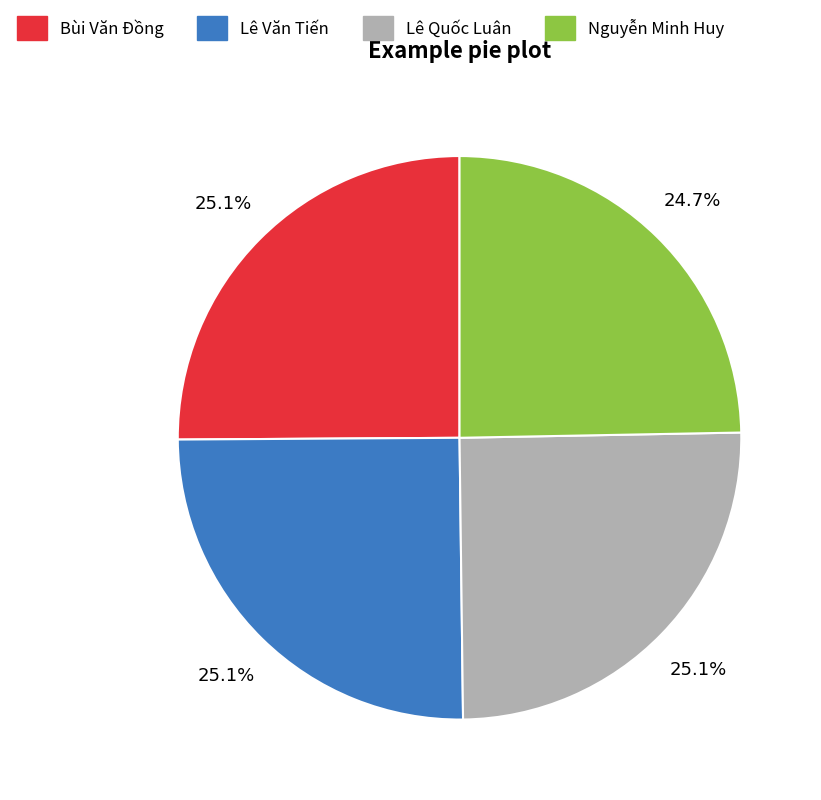

Is there a majority slice in this chart?

No